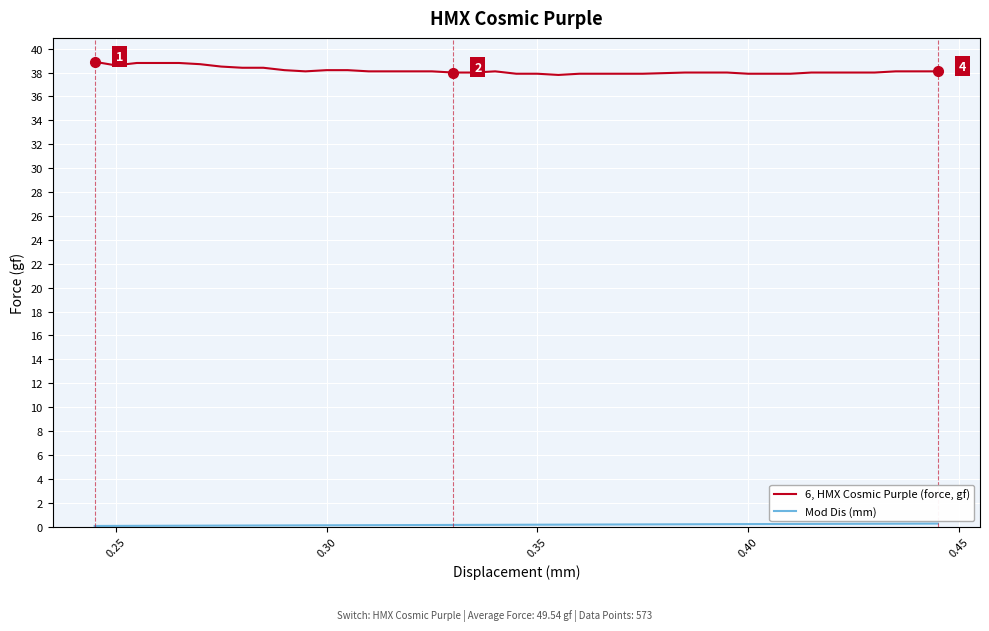

What is the greatest value displayed?

38.9